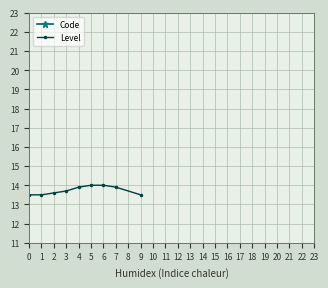

What is the average value of the Level series?

13.7